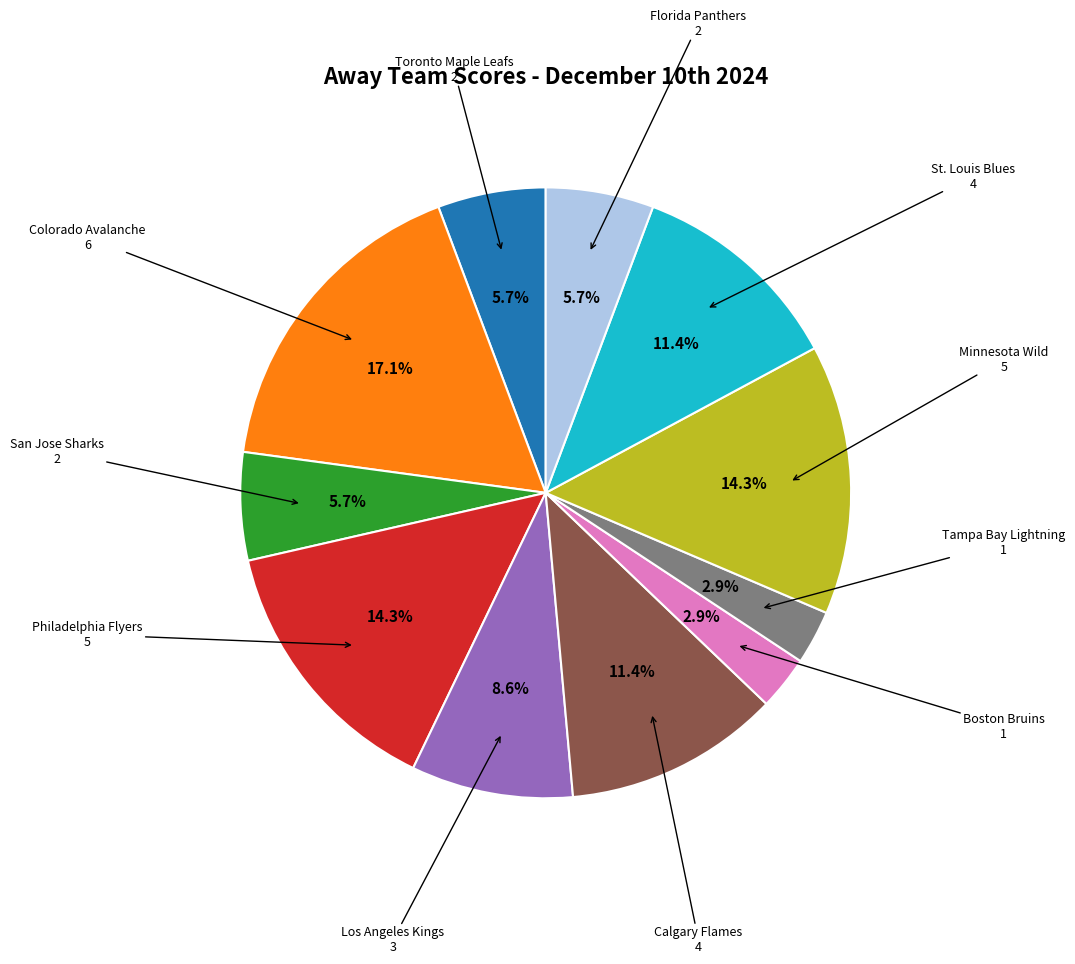

Does any single category account for the majority?

No